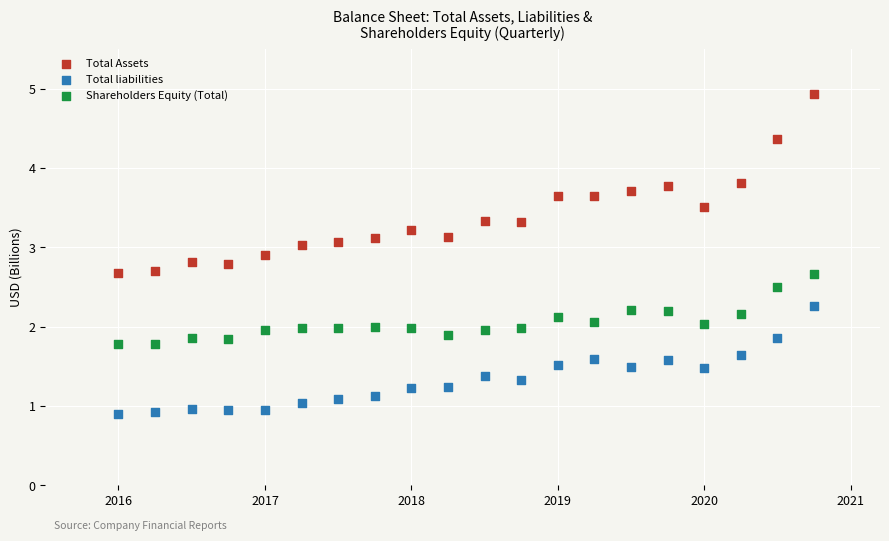

Which series reaches the minimum Y coordinate?

Total liabilities